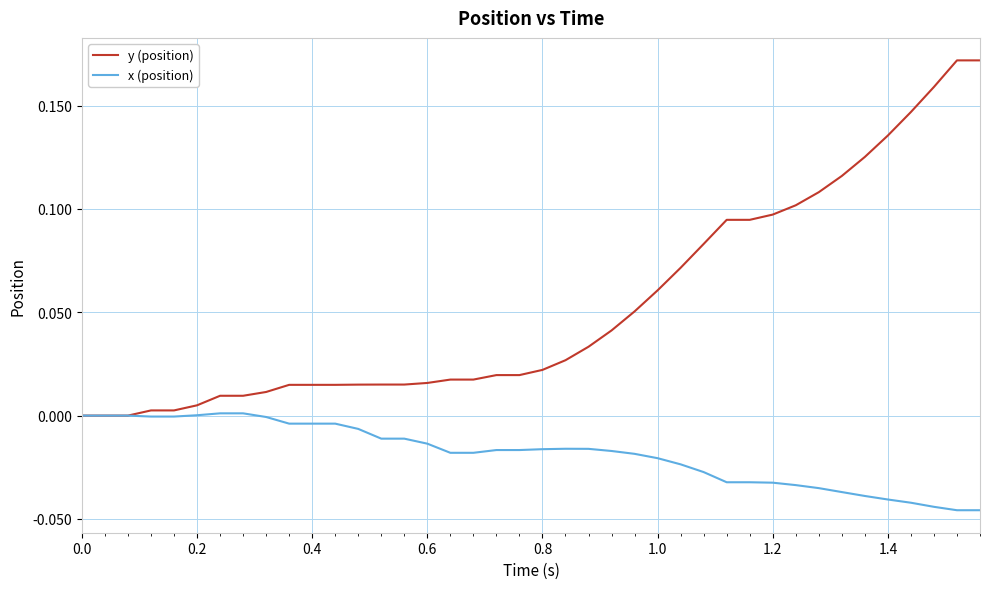

List the series in order of their overall mean, lowest first.

x (position), y (position)